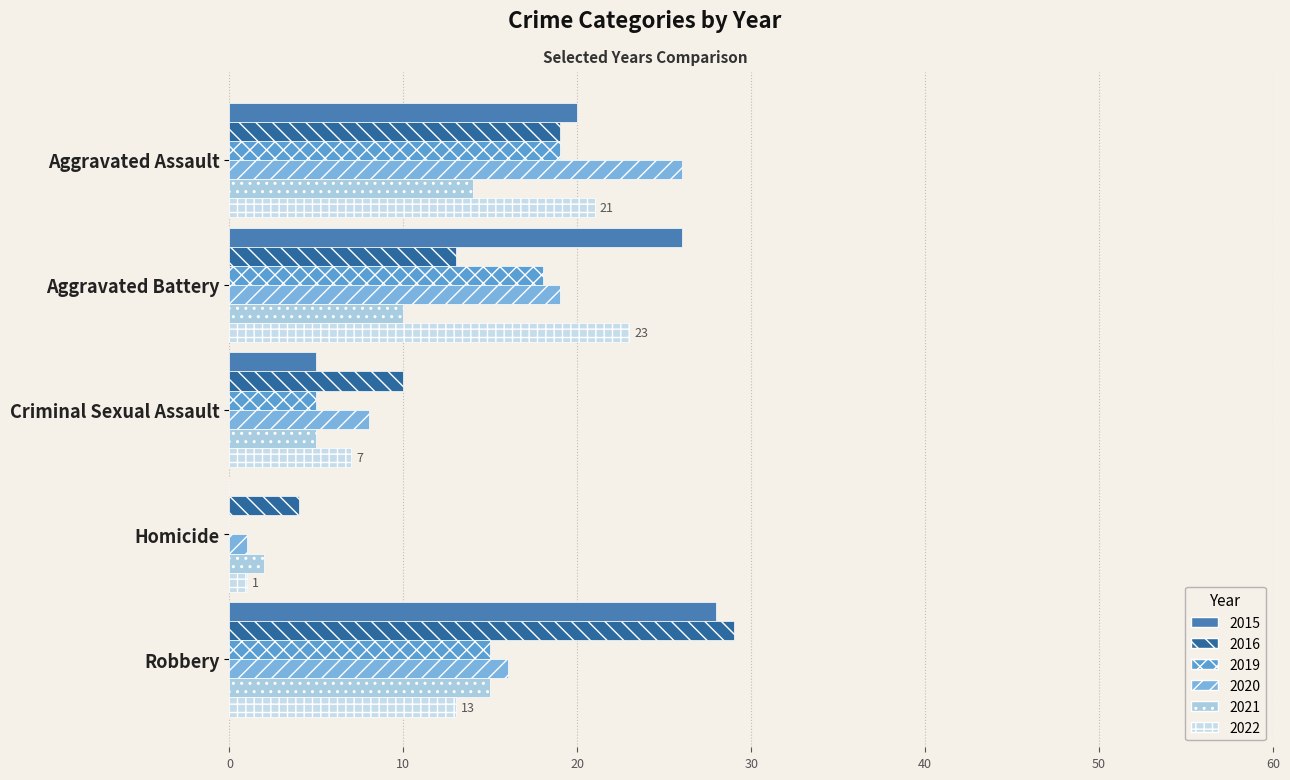

Which category has the highest value in the 2019 series?

Aggravated Assault